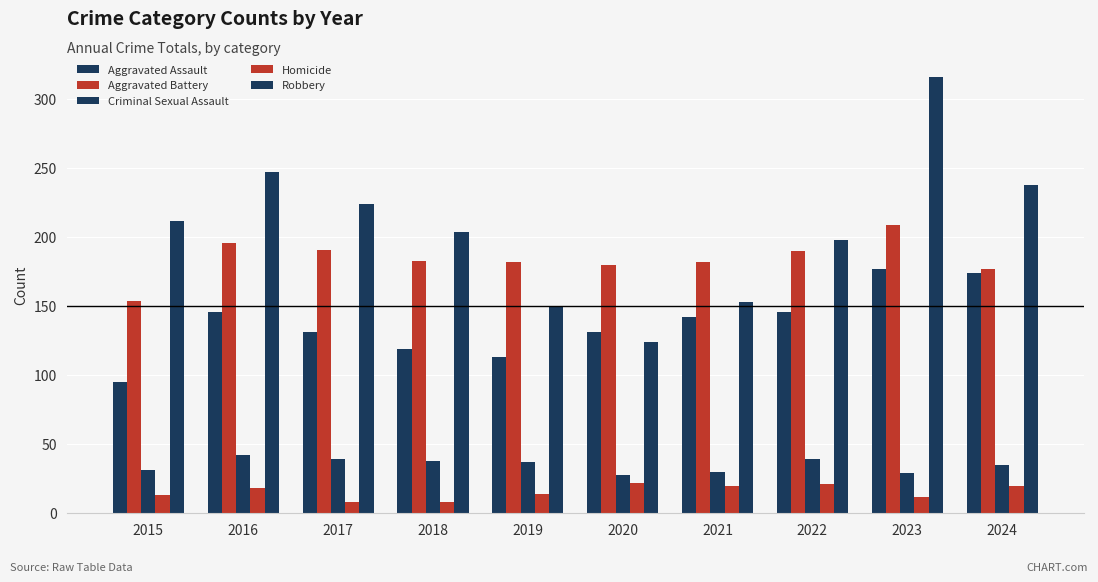

What is the lowest value of the Aggravated Battery series?

154